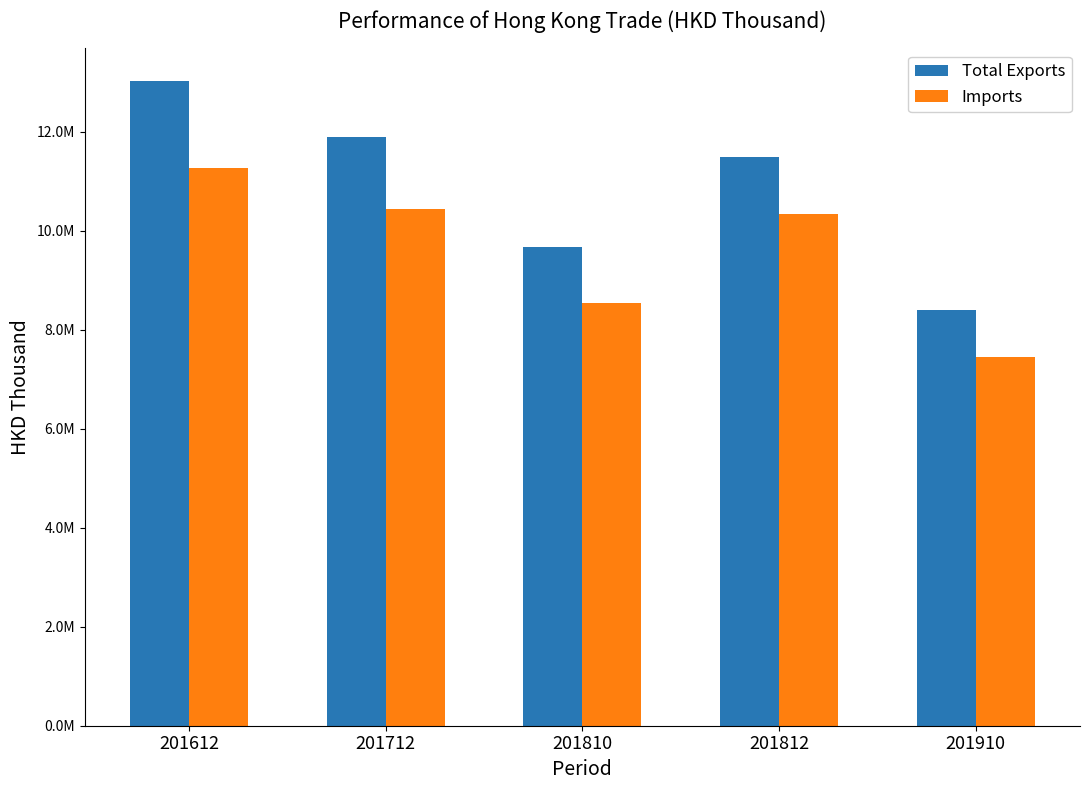

What is the maximum value for Imports?

11263448.0